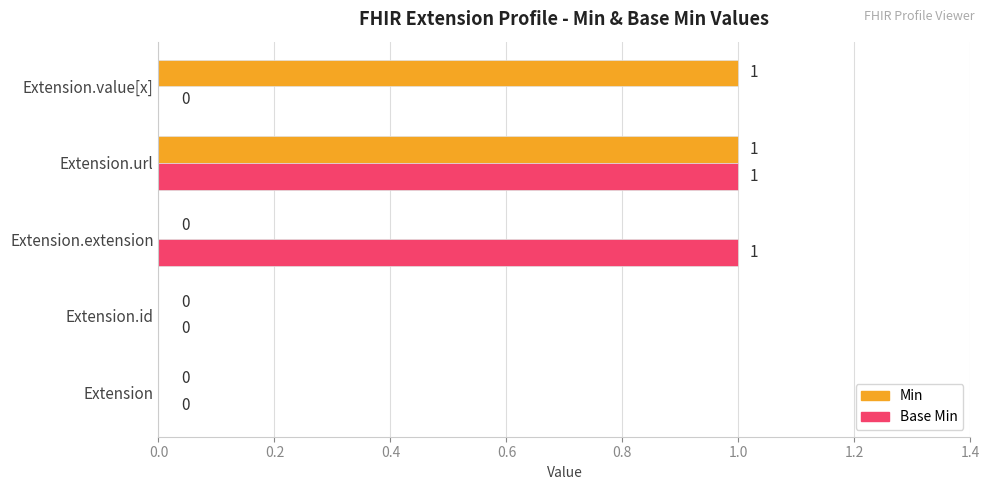

Is the value of Base Min at Extension greater than the value of Min at Extension.value[x]?

No